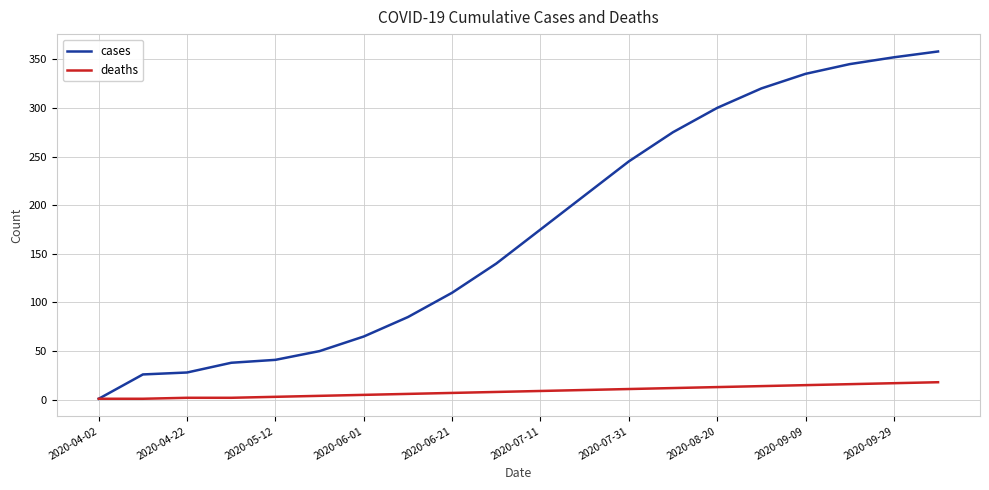

What is the highest value of the deaths series?

18